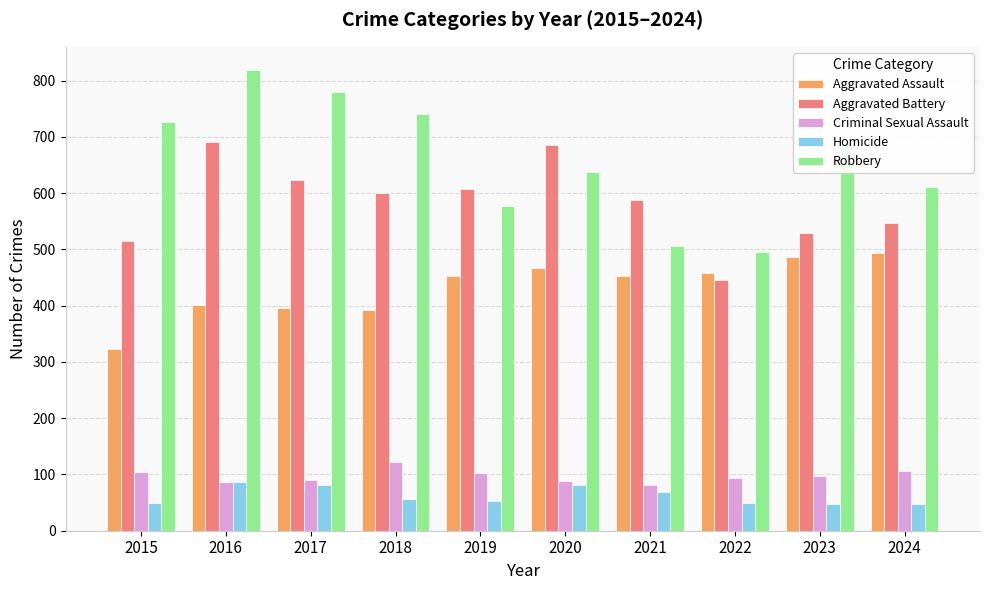

What is the spread (max minus min) of values at 2024?

563